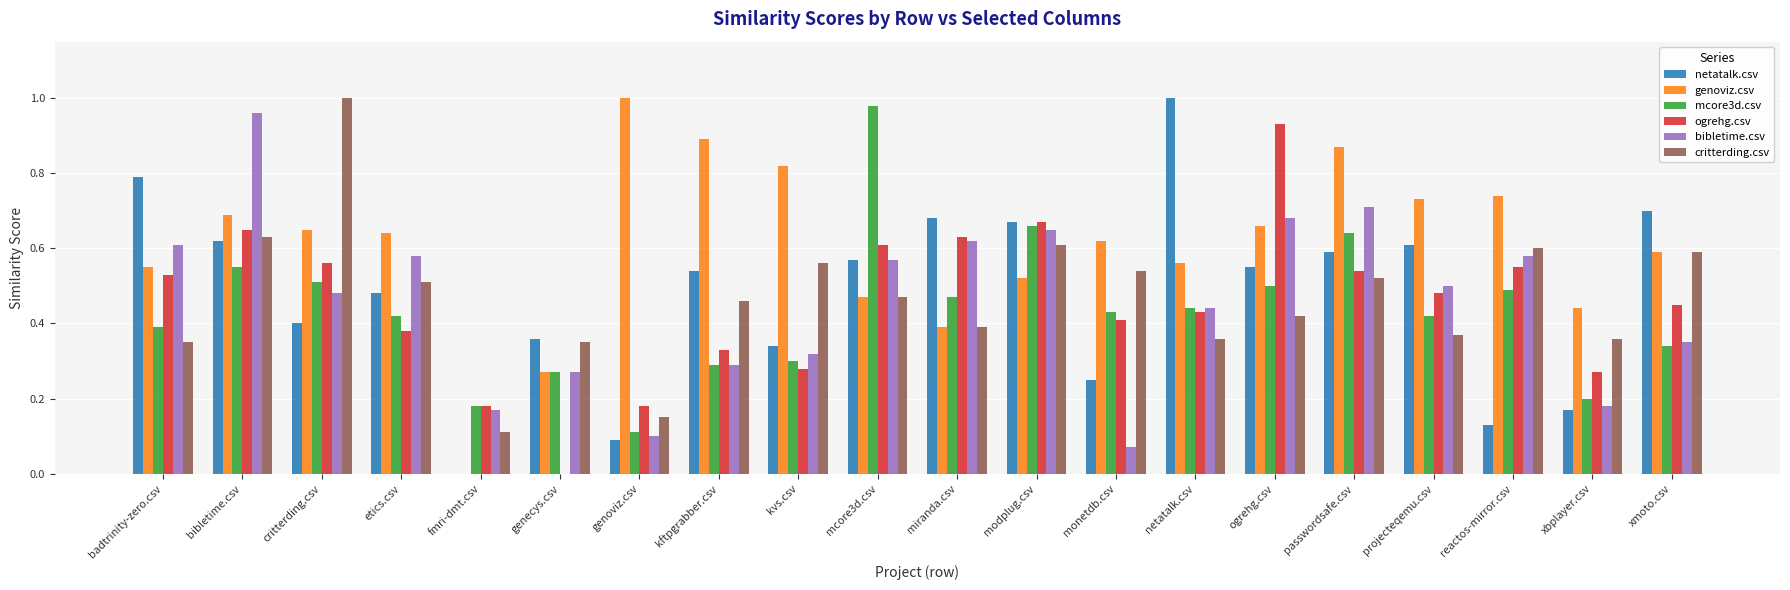

At which label does netatalk.csv reach its peak?

netatalk.csv